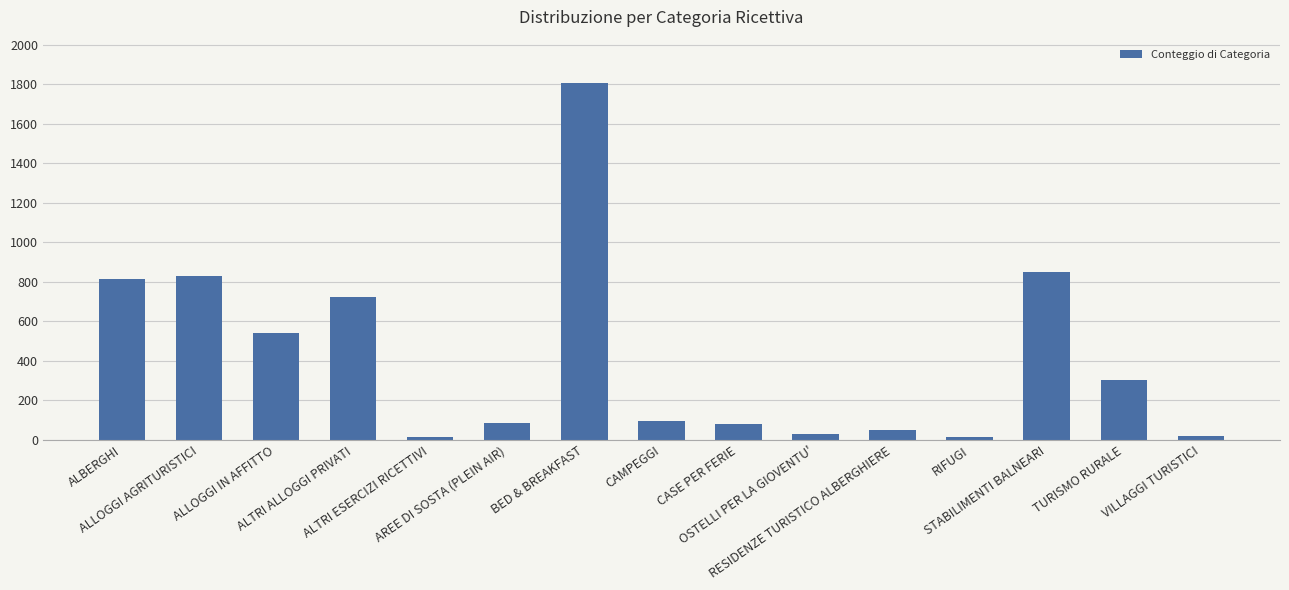

What is the greatest value displayed?

1809